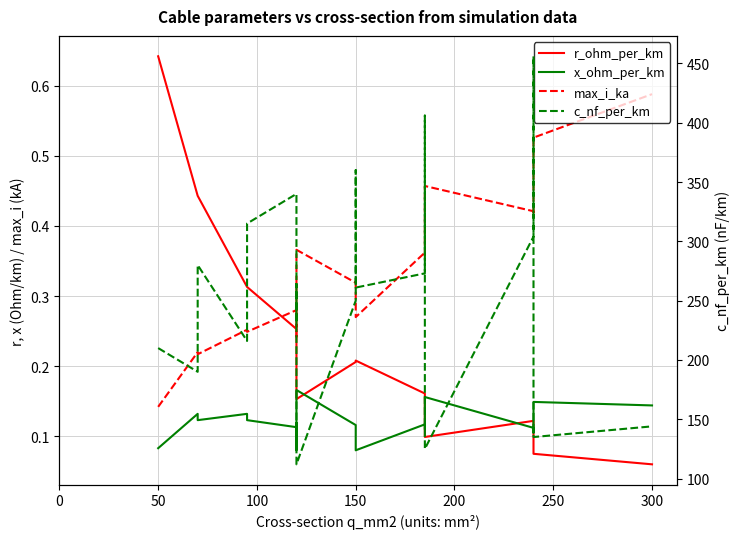

Reading right to left, what are all the values shown in this chart?

r_ohm_per_km: 0.1	0.1	0.1	0.1	0.1	0.2	0.2	0.2	0.2	0.2	0.2	0.2	0.3	0.3	0.3	0.3	0.4	0.4	0.6
x_ohm_per_km: 0.1	0.1	0.1	0.1	0.2	0.1	0.1	0.1	0.1	0.1	0.2	0.1	0.1	0.1	0.1	0.1	0.1	0.1	0.1
max_i_ka: 0.6	0.5	0.4	0.4	0.5	0.4	0.4	0.3	0.3	0.3	0.4	0.2	0.3	0.3	0.2	0.3	0.2	0.2	0.1
c_nf_per_km: 144.0	135.0	456.0	304.0	125.0	406.0	273.0	261.0	360.0	250.0	112.0	264.0	230.0	340.0	315.0	216.0	280.0	190.0	210.0